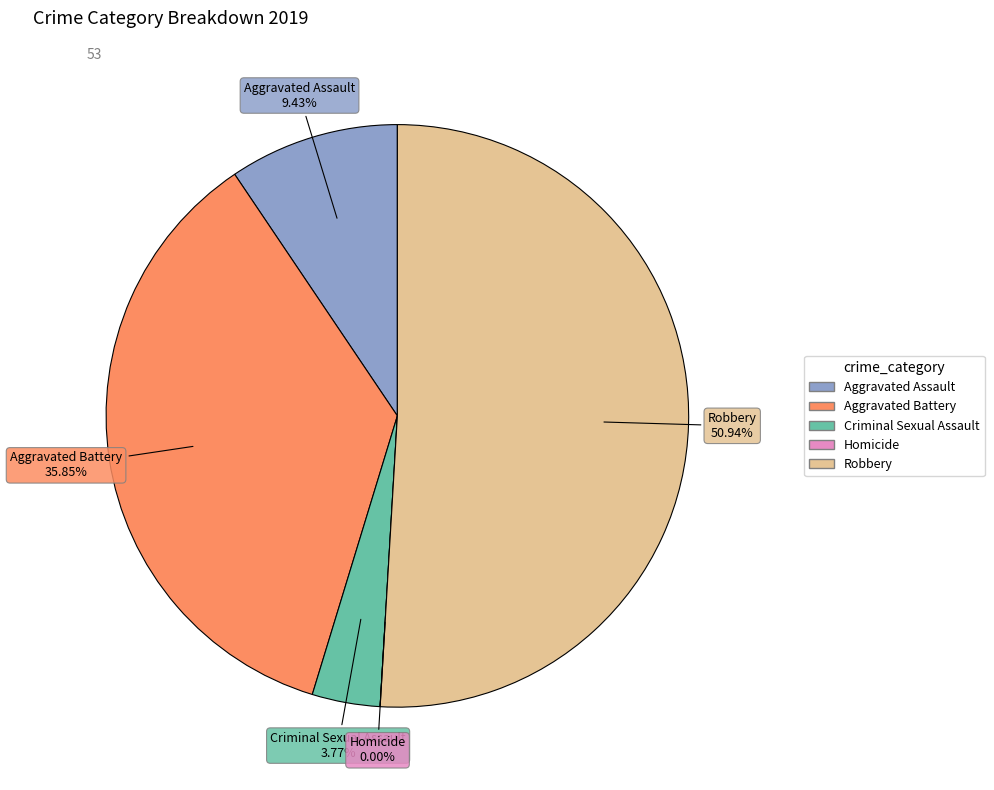

Is it true that Aggravated Assault is 9% of the pie?

True